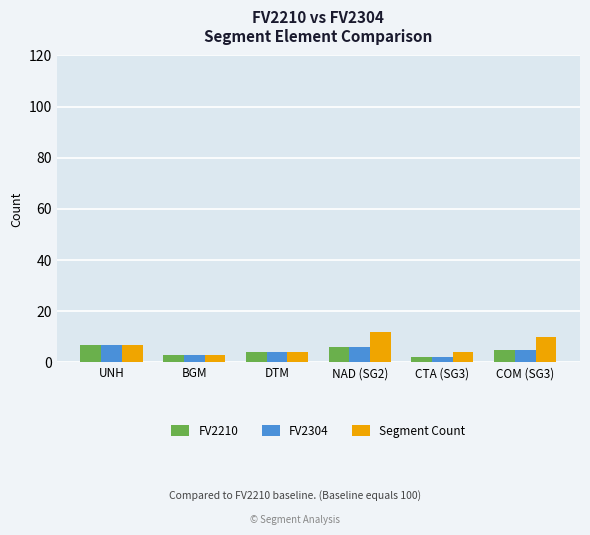

How many groups of bars are there?

6